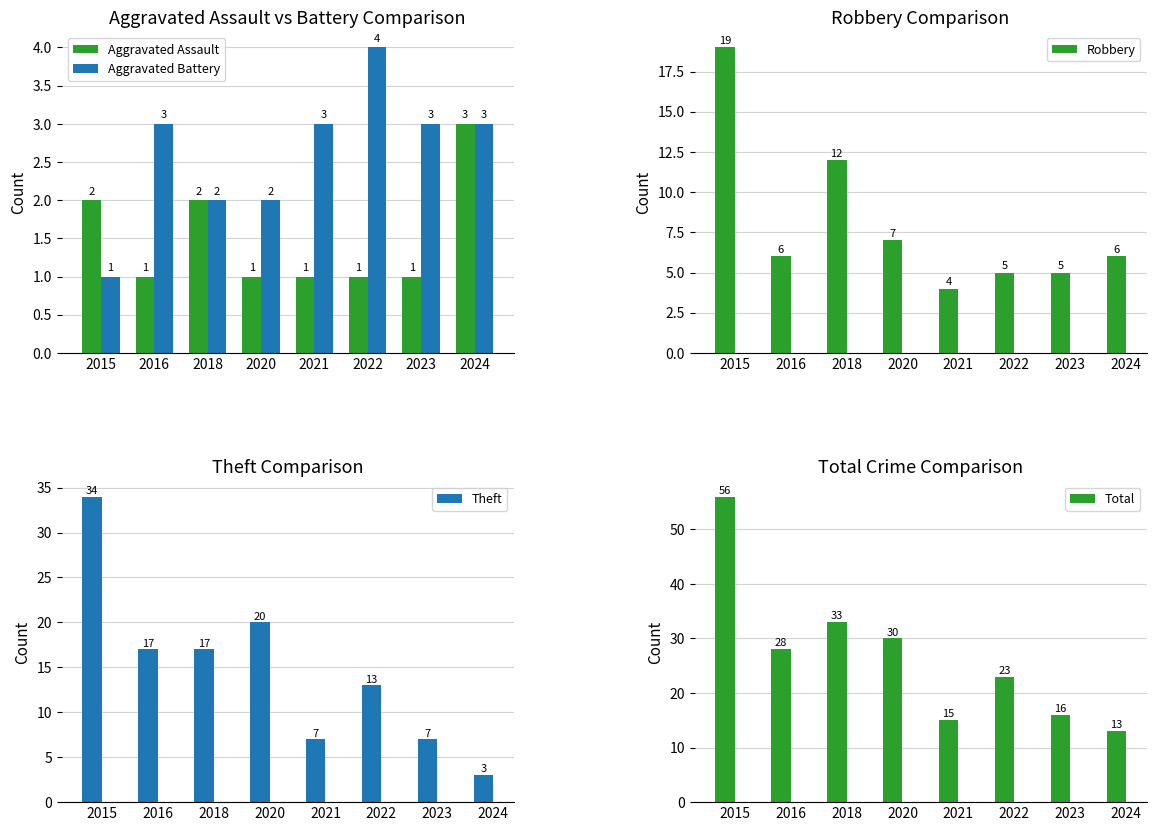

Which series has the largest total across all categories?

Total